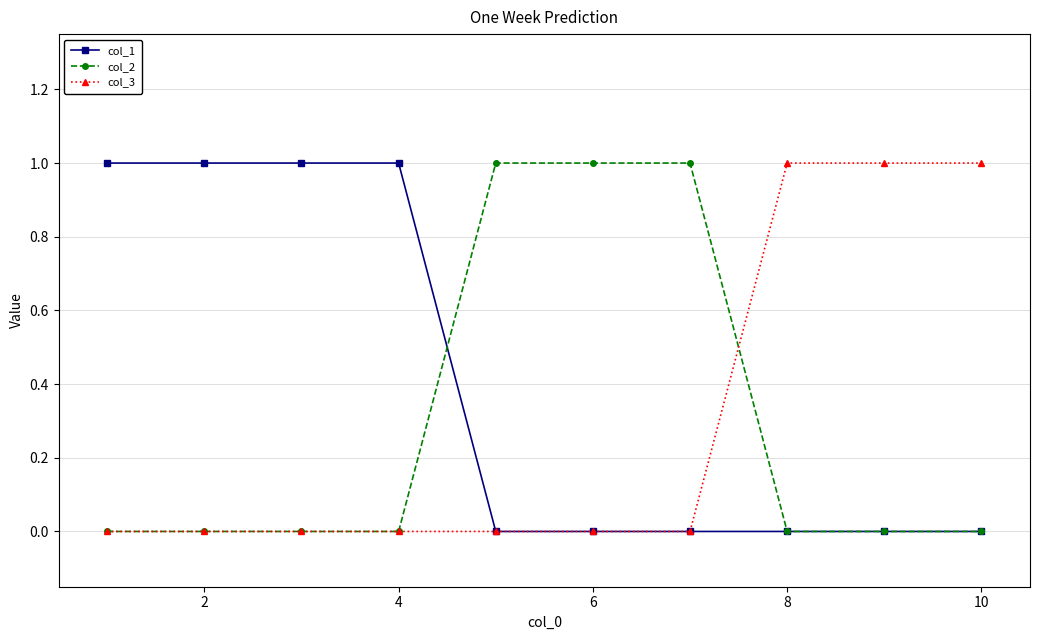

Which series has the largest total across all categories?

col_1